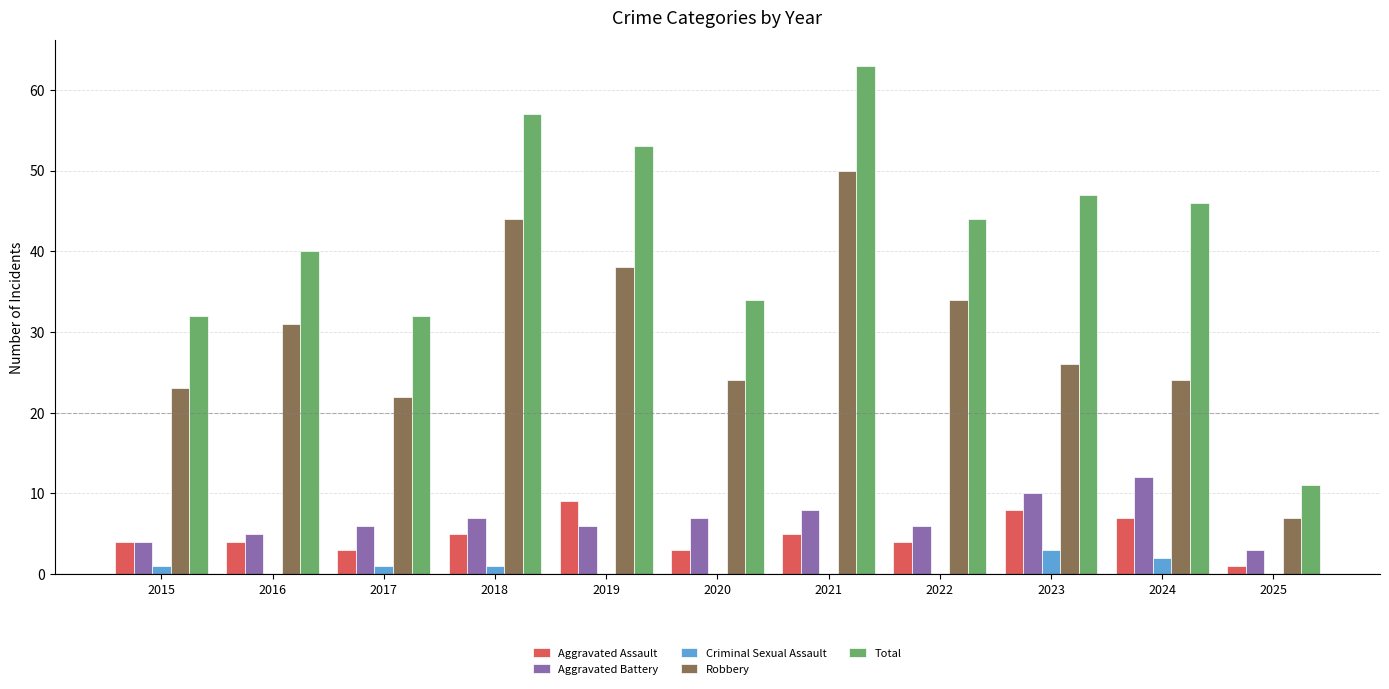

Which category has the highest value across all series?

2021